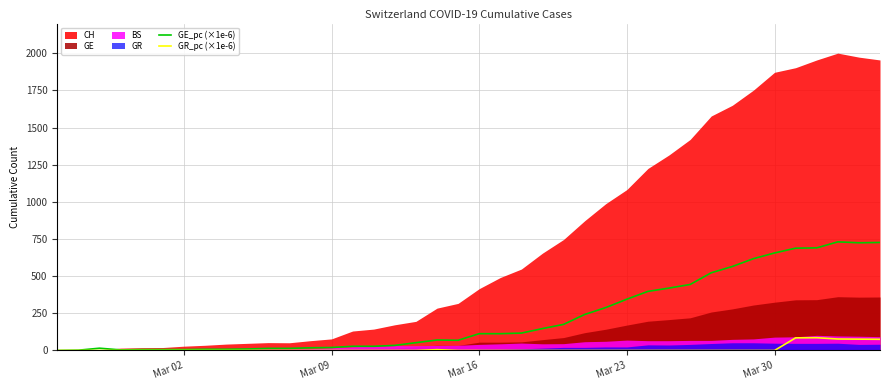

True or false: GR_pc (×1e-6) and GE_pc (×1e-6) cross at least once.

False